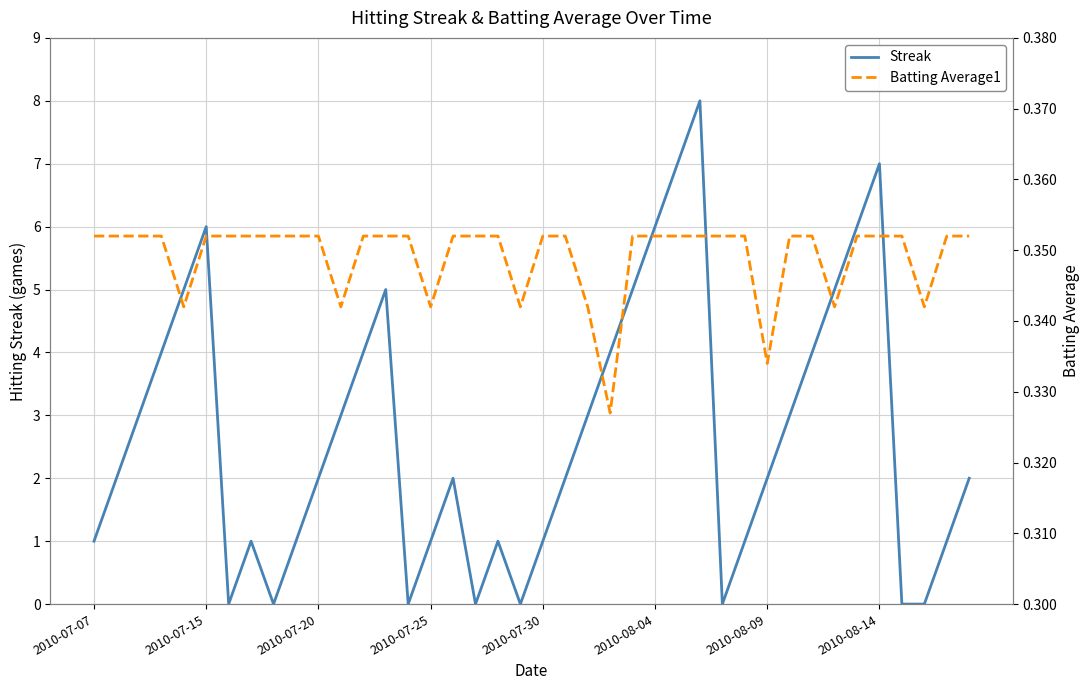

Rank the series by their maximum value, from highest to lowest.

Streak, Batting Average1